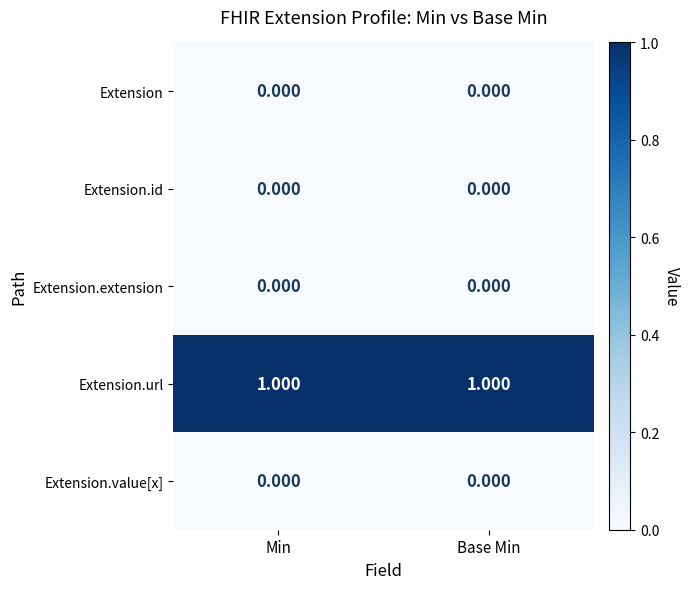

Which series has the largest total across all categories?

Extension.url